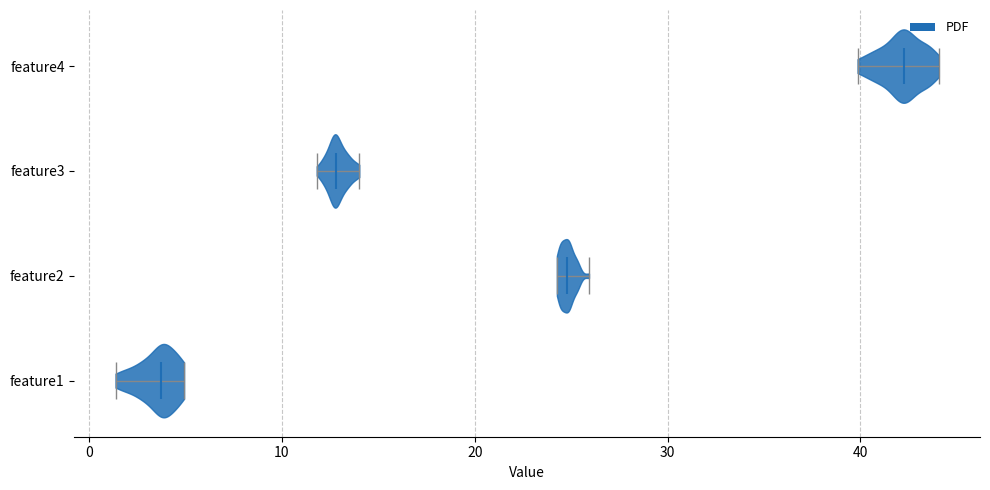

Which violin has the furthest to the right median line?

feature4